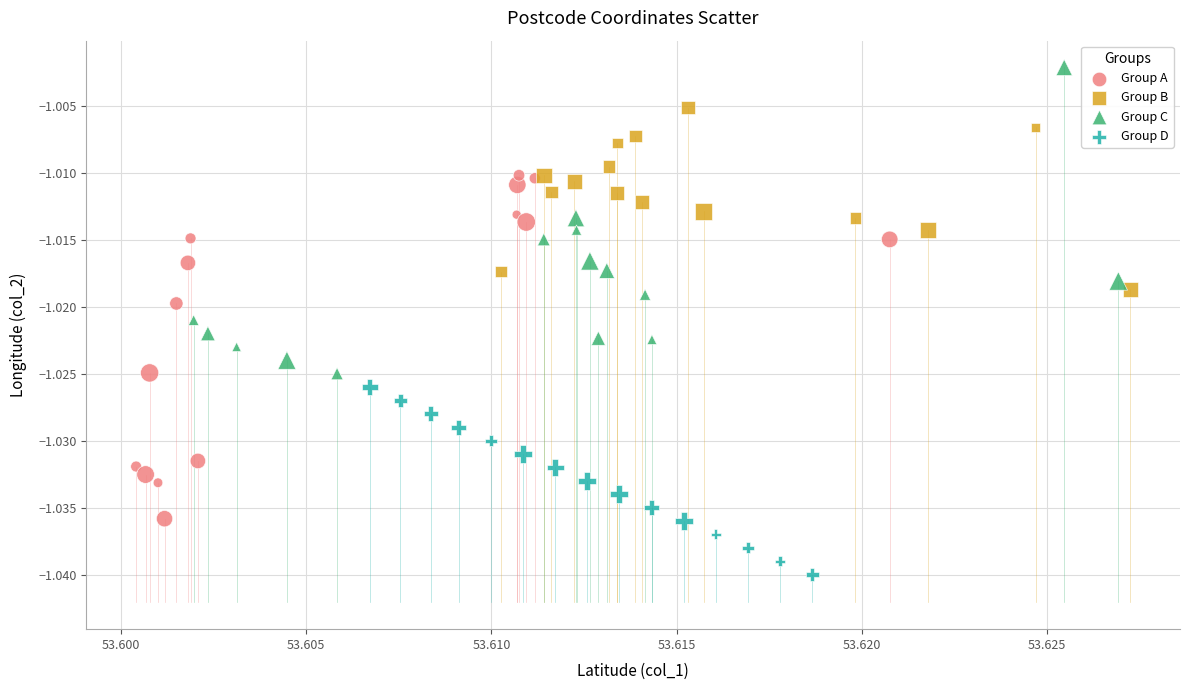

What are all the series names shown in the legend?

Group A, Group B, Group C, Group D